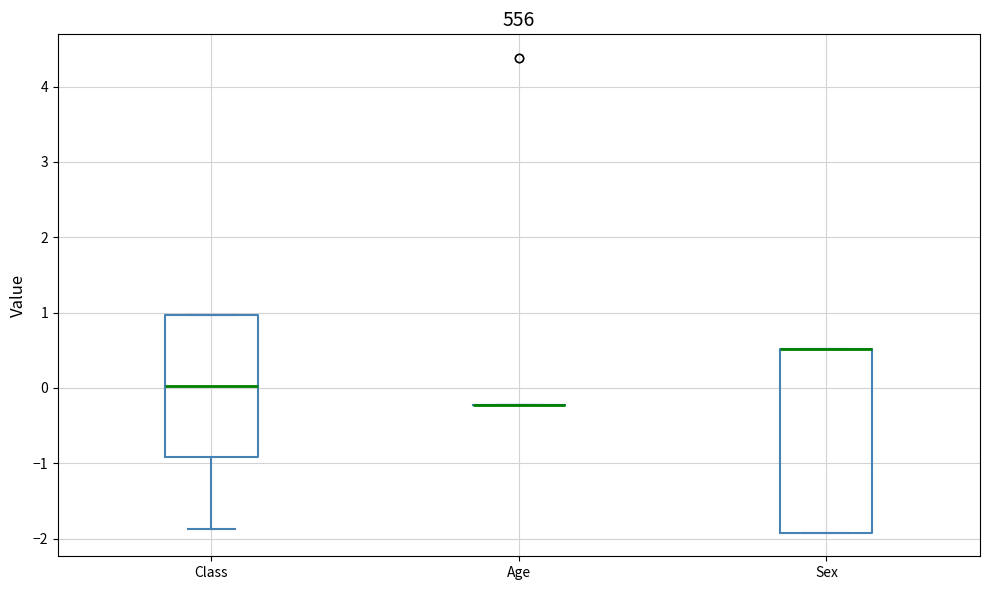

Which box is the tallest, from its lower edge to its upper edge?

Sex